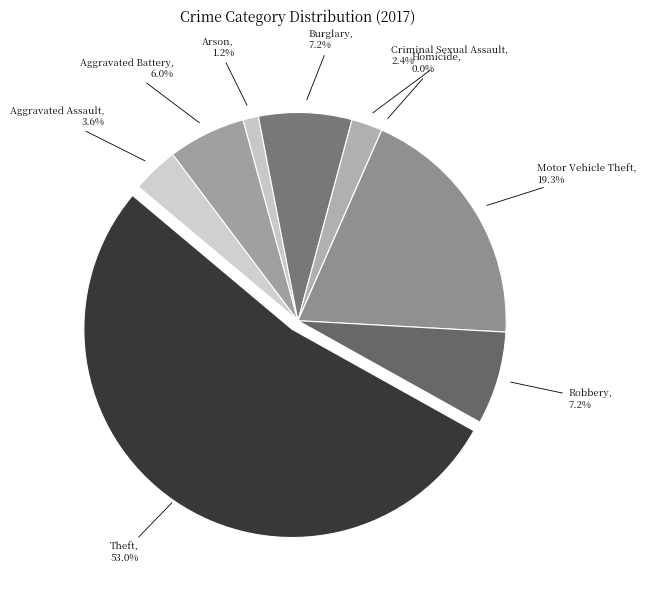

To the nearest percent, what percentage of the pie is Aggravated Assault?

4%